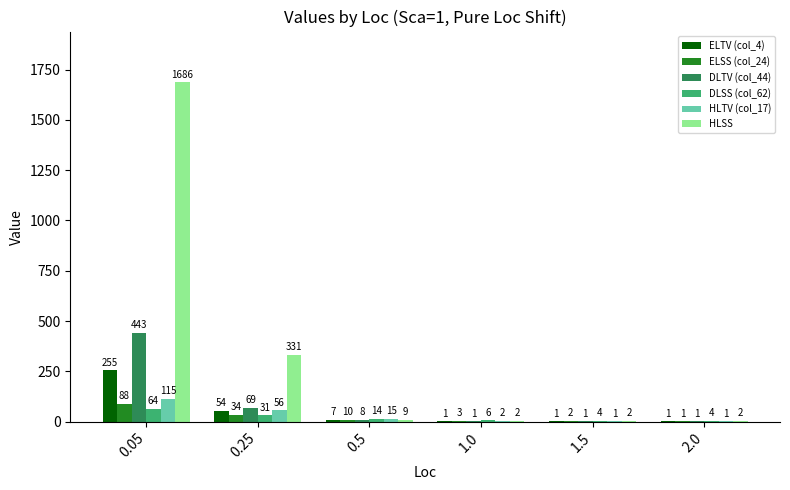

What are all the series names shown in the legend?

ELTV (col_4), ELSS (col_24), DLTV (col_44), DLSS (col_62), HLTV (col_17), HLSS